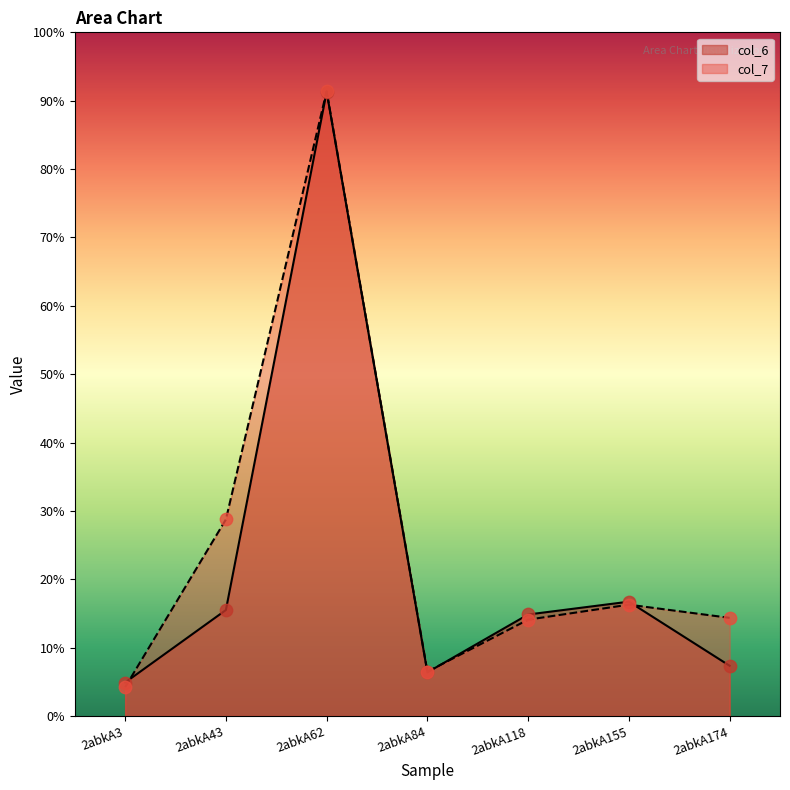

At how many categories does at least one series exceed 67?

1